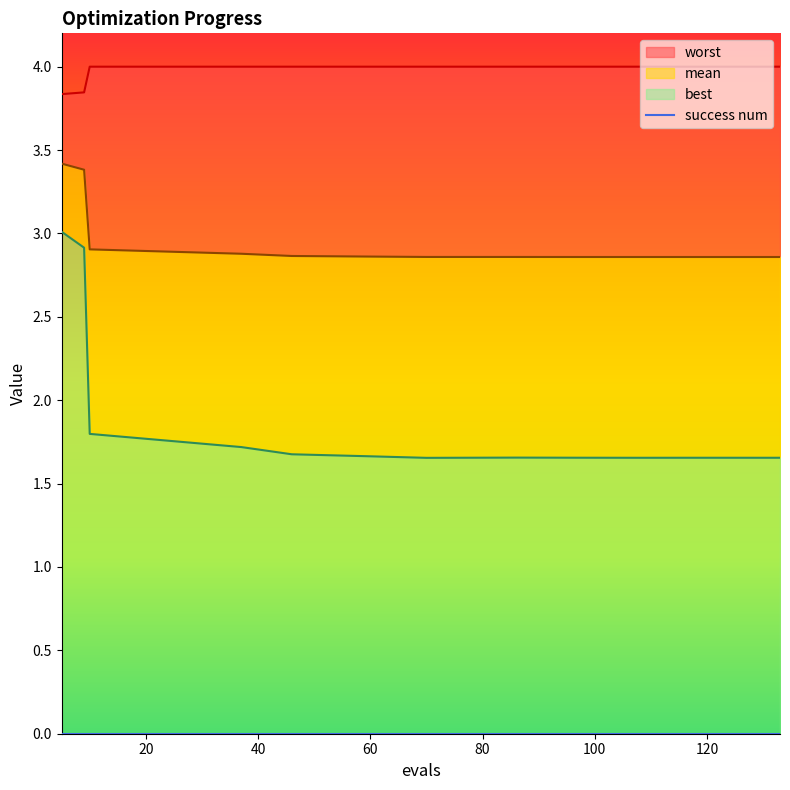

What is the value of the best point at the 6th from the left?

1.7